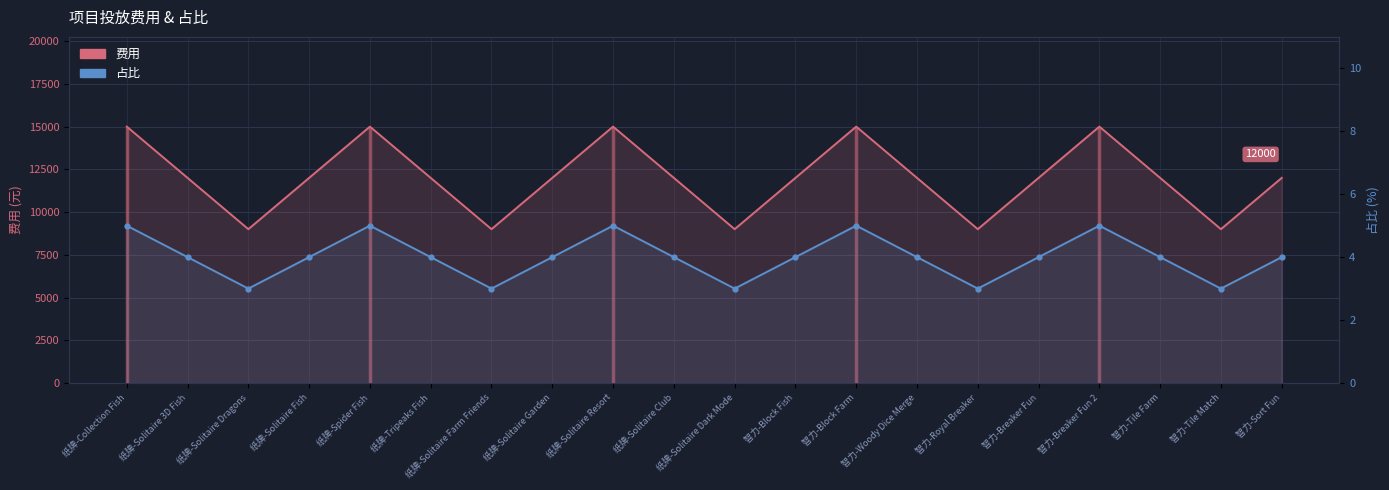

At which category does 费用 reach its first local valley?

纸牌-Solitaire Dragons